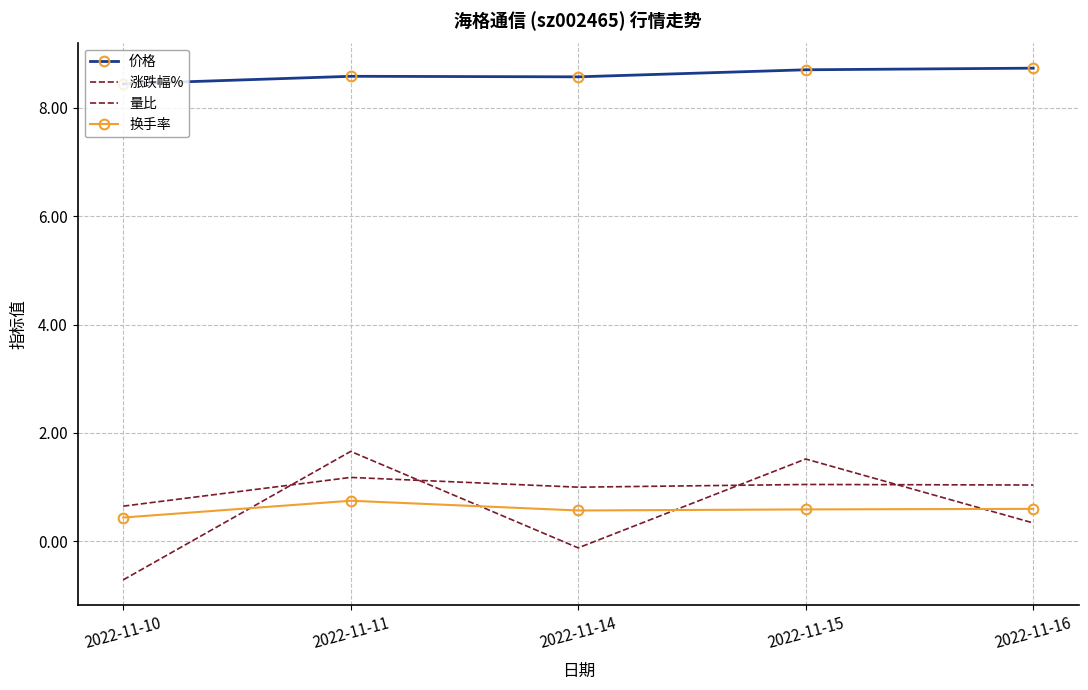

Which series has the widest spread of values?

涨跌幅%